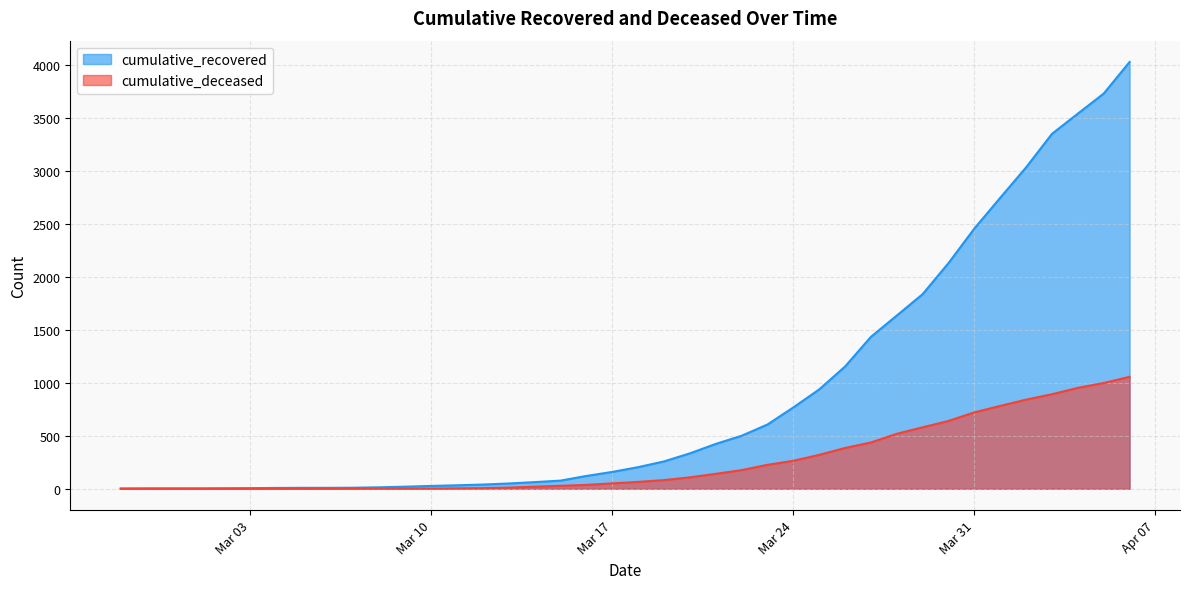

Does the chart have visible grid lines?

Yes